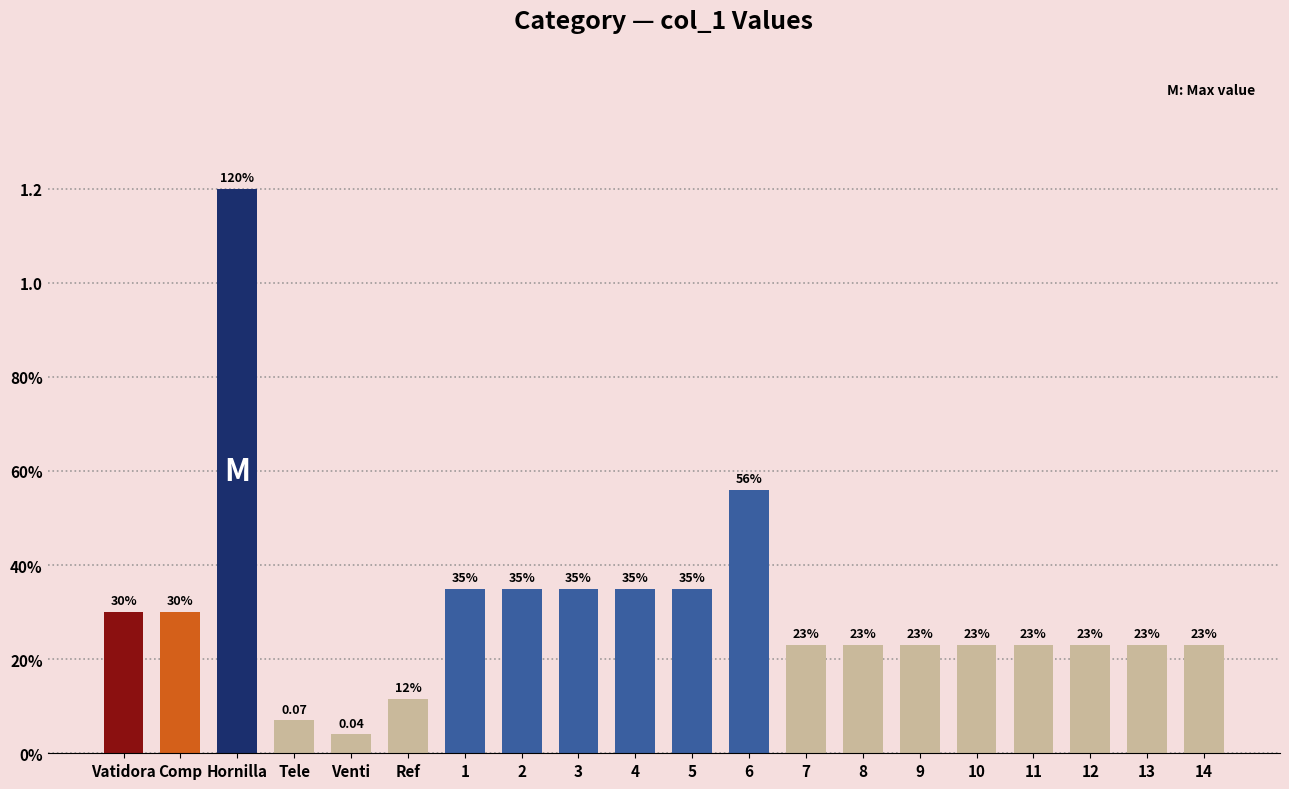

List the labels in order of value, smallest first.

Venti, Tele, Ref, 7, 8, 9, 10, 11, 12, 13, 14, Vatidora, Comp, 1, 2, 3, 4, 5, 6, Hornilla